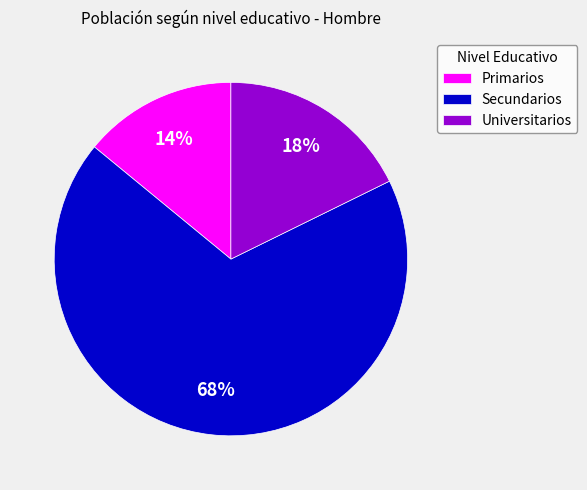

The Universitarios slice represents 18% of the pie. True or false?

True